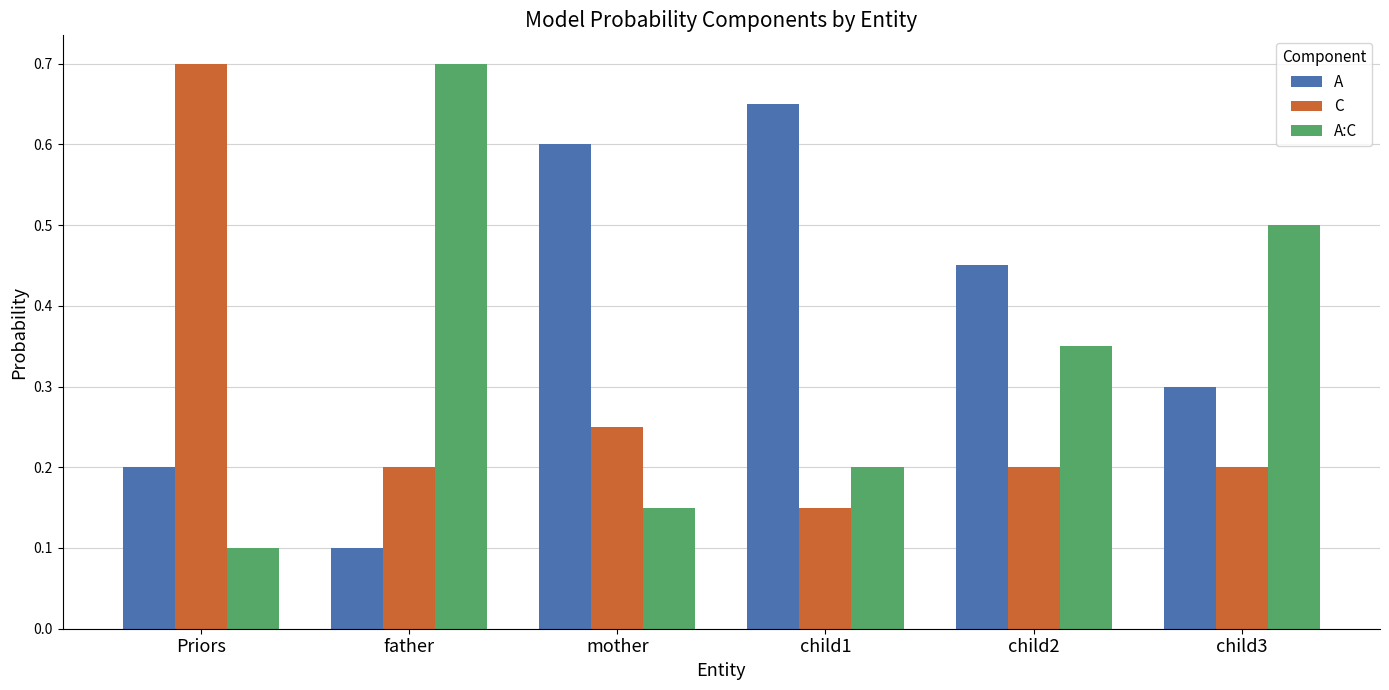

Which series has the widest spread of values?

A:C